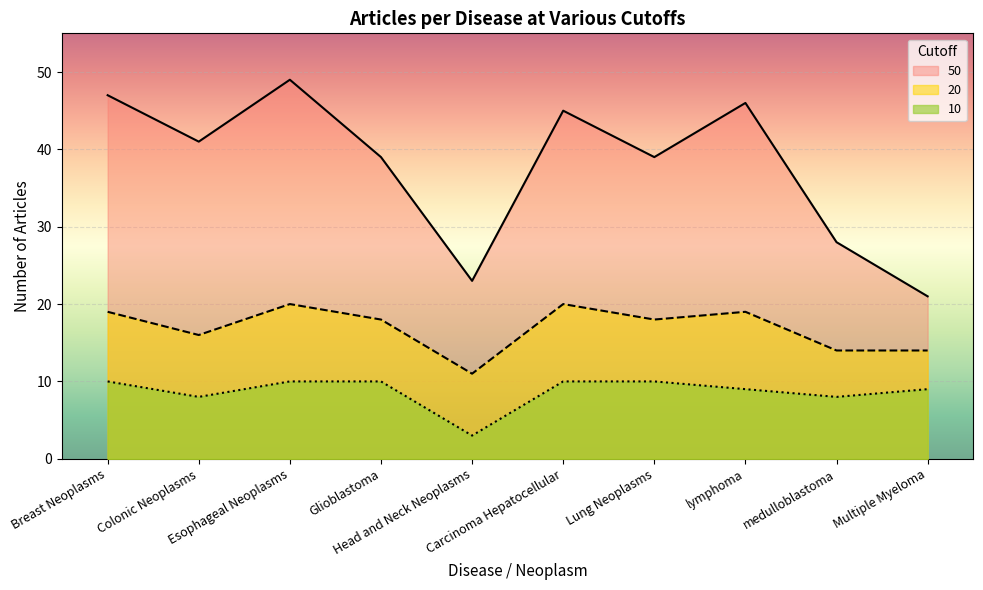

How many series are shown in this chart?

3